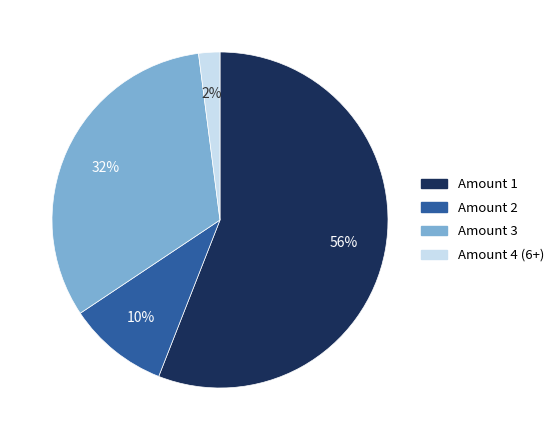

To the nearest percent, what is the average slice percentage?

25%